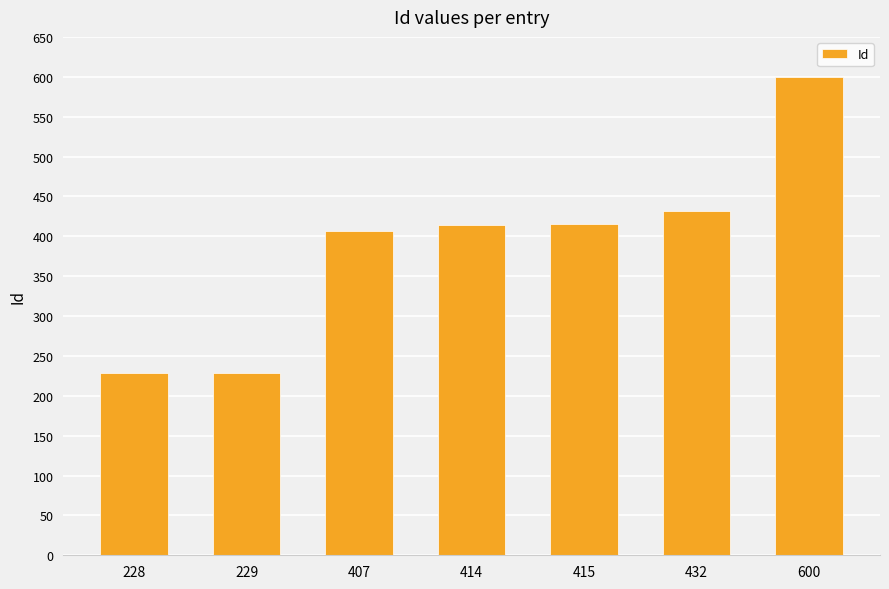

The value at 600 is 306. True or false?

False